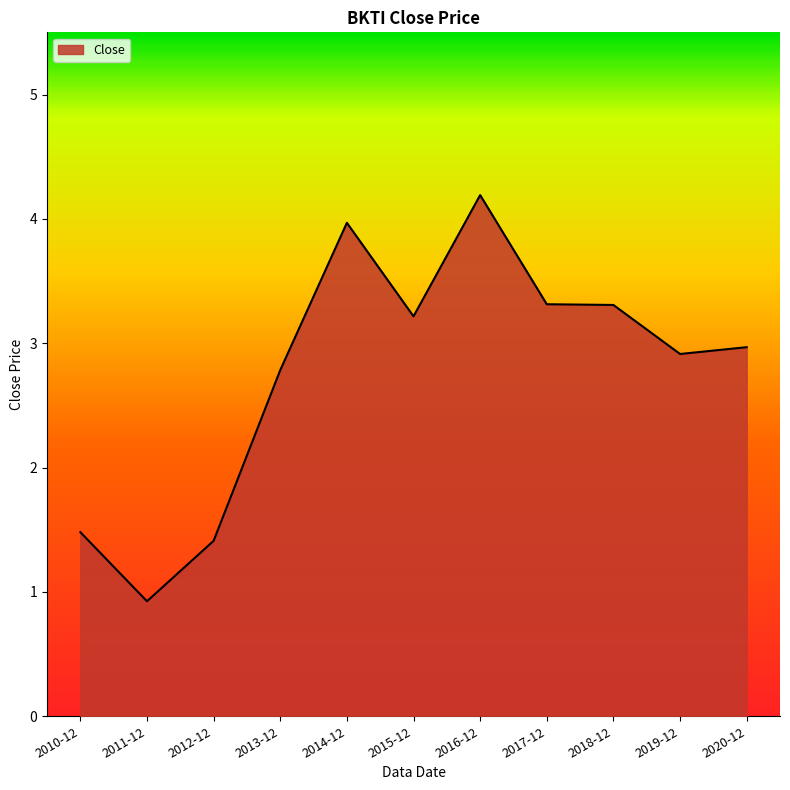

What position from the left is 2019-12?

10